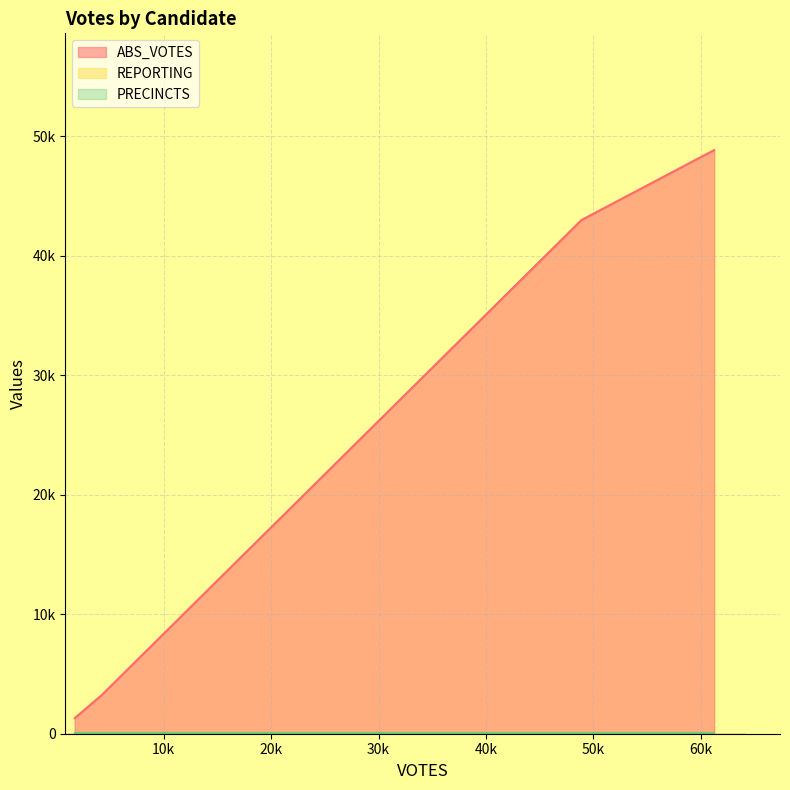

What is the smallest value displayed?

39